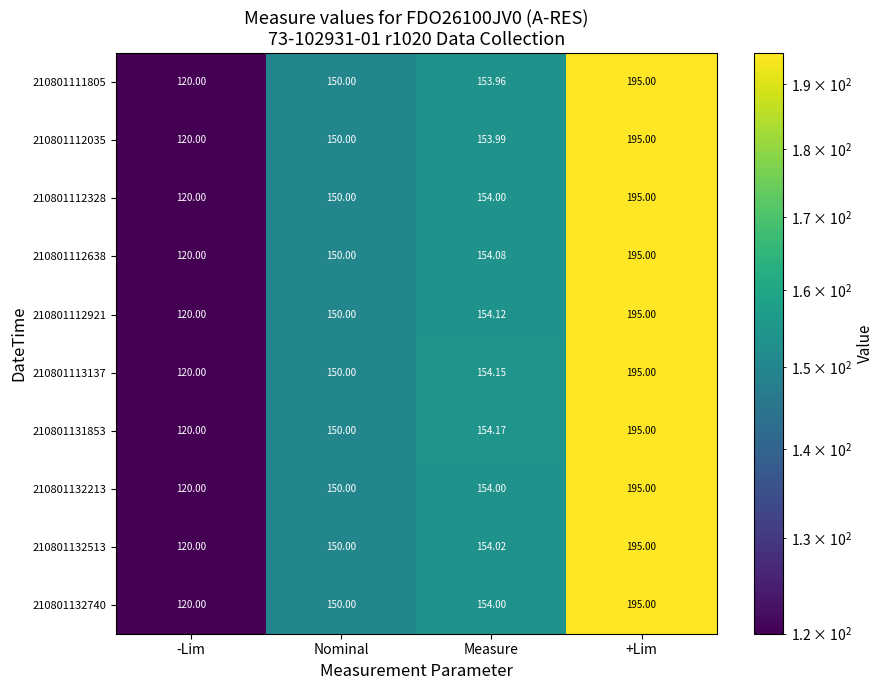

Which category has the highest value in the 210801112921 series?

+Lim